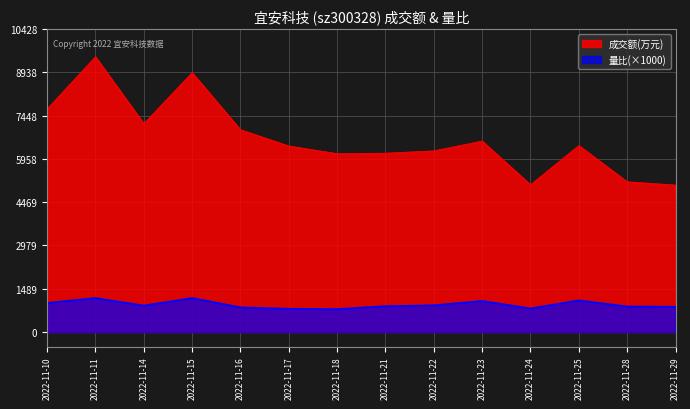

What is the average value of the 量比 series?

944